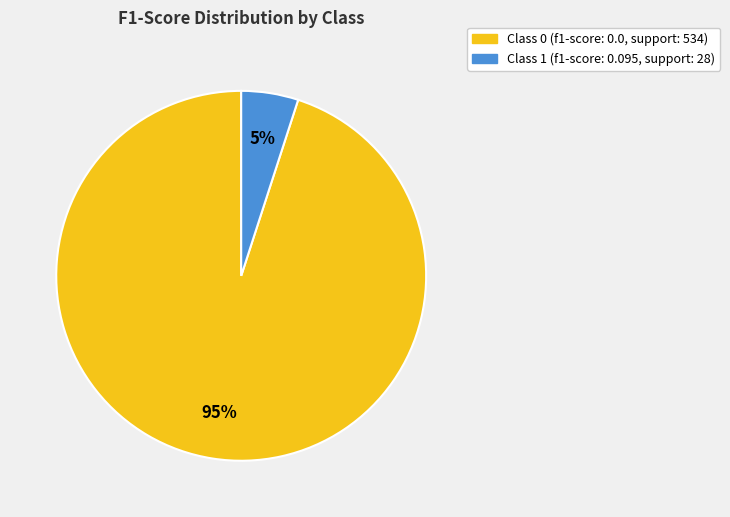

How many slices are in this pie chart?

2